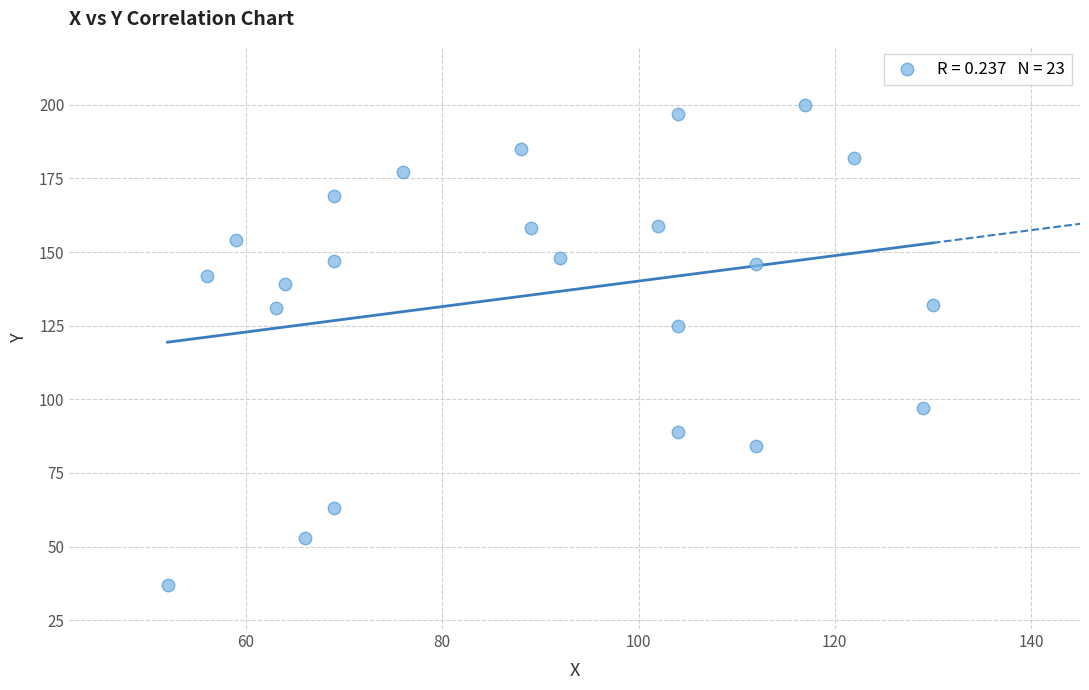

What Y value in the scatter plot is closest to 118?

125